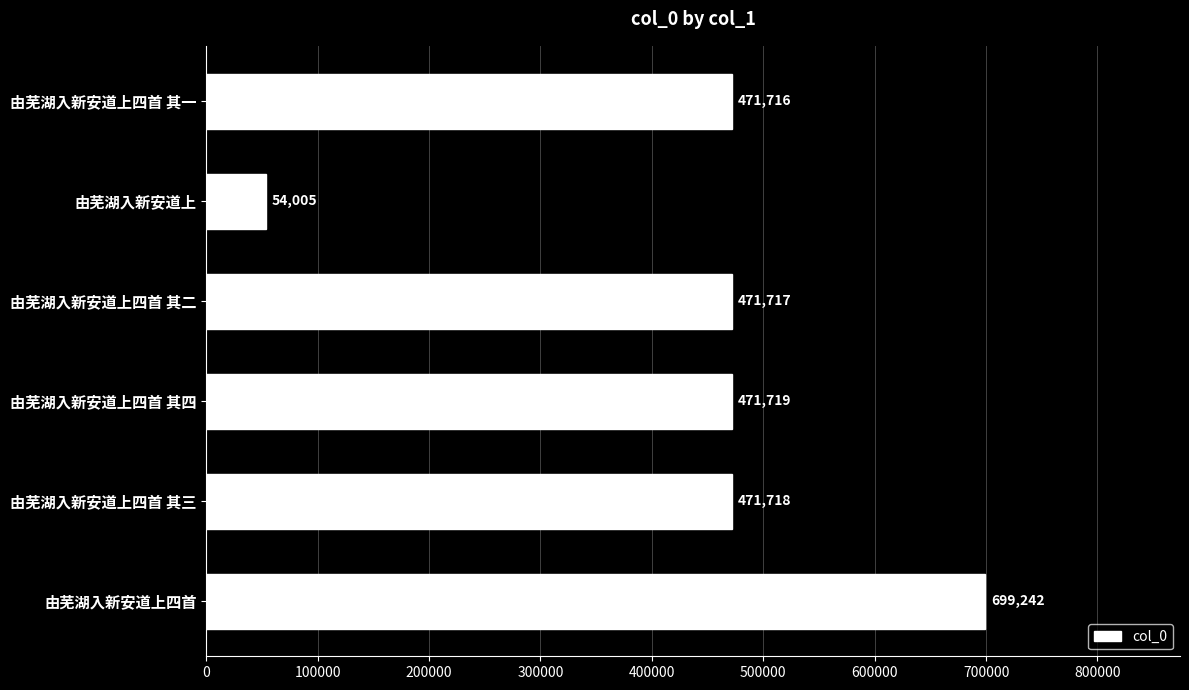

Rank the categories by value from lowest to highest.

由芜湖入新安道上, 由芜湖入新安道上四首 其一, 由芜湖入新安道上四首 其二, 由芜湖入新安道上四首 其三, 由芜湖入新安道上四首 其四, 由芜湖入新安道上四首